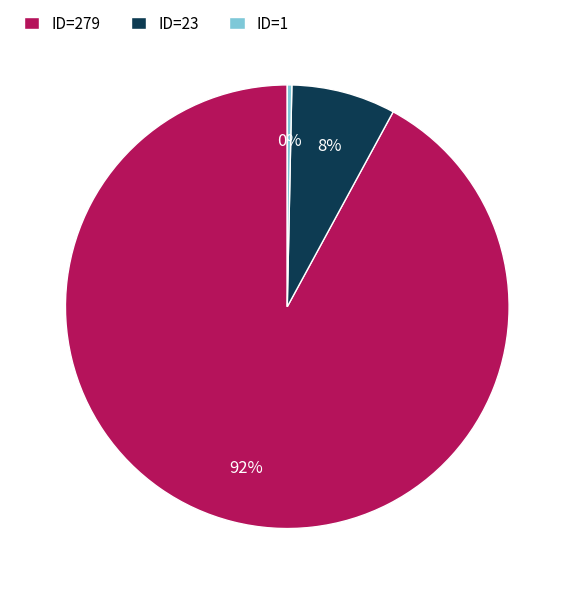

What percentage is the ID=23 slice, to the nearest percent?

8%